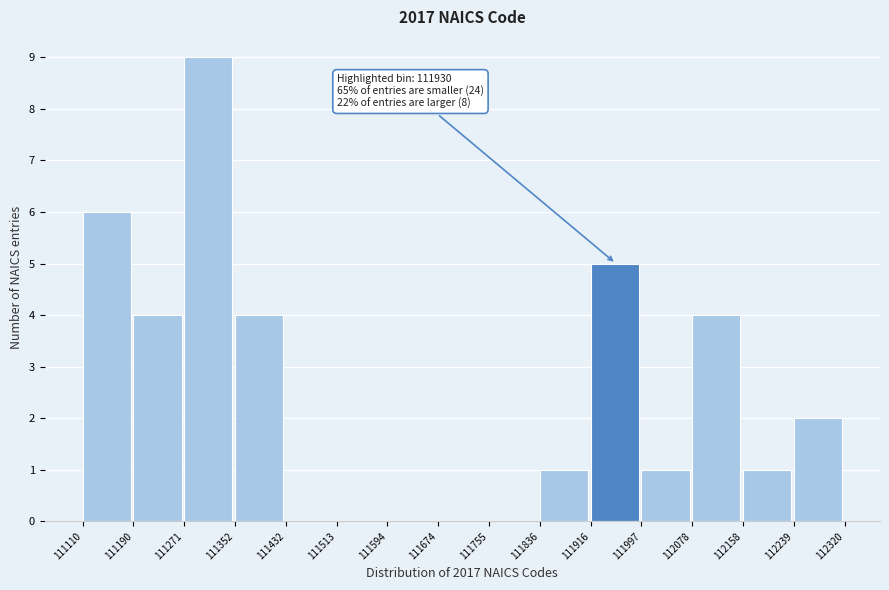

Which range on the x-axis has the tallest bar?

111271 to 111352